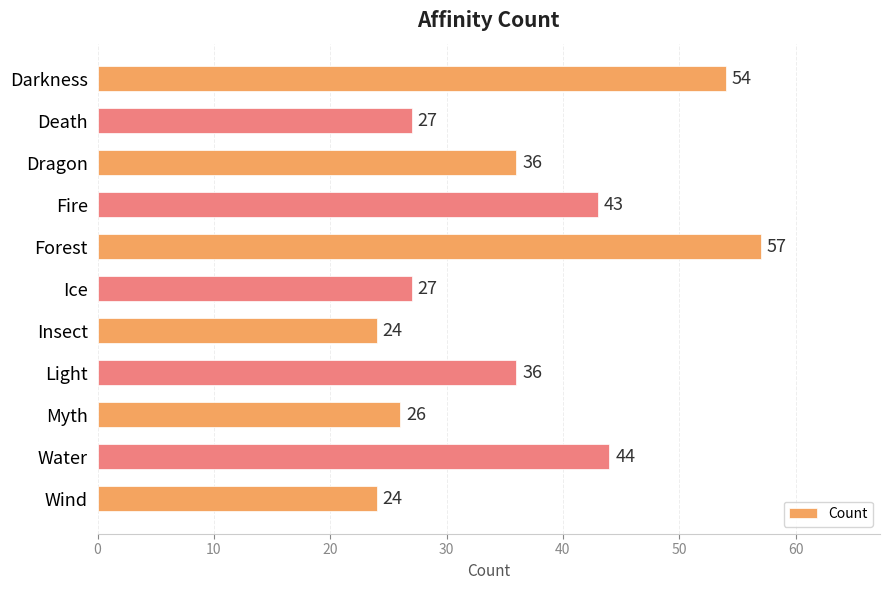

What is the smallest value displayed?

24